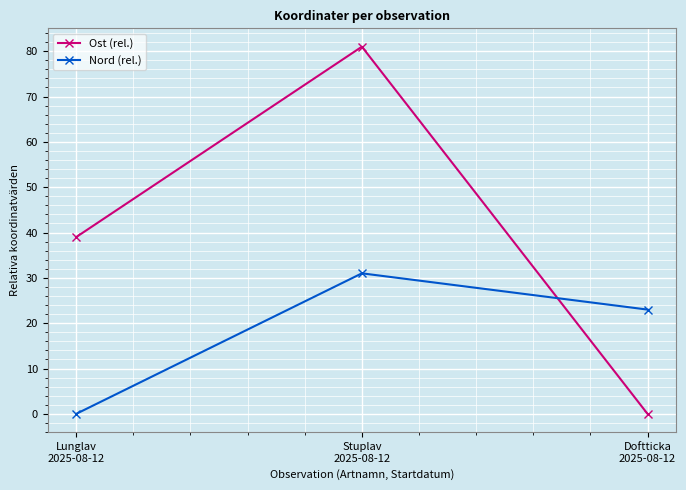

What is the sum of all Nord (rel.) values?

54